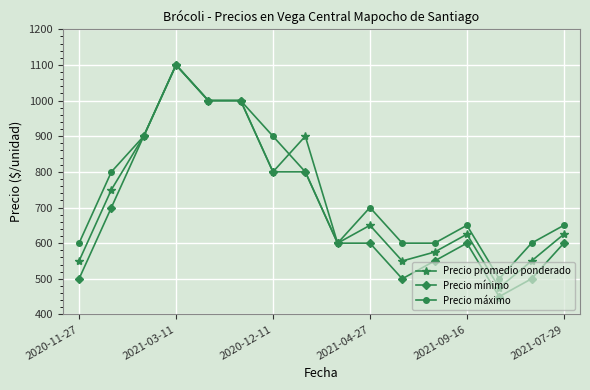

What is the smallest value displayed?

450